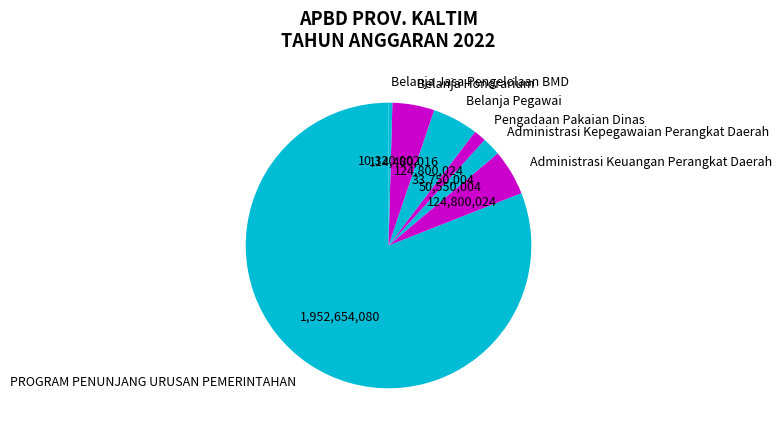

What is the ratio of the value at Pengadaan Pakaian Dinas to the value at Administrasi Kepegawaian Perangkat Daerah?

0.7